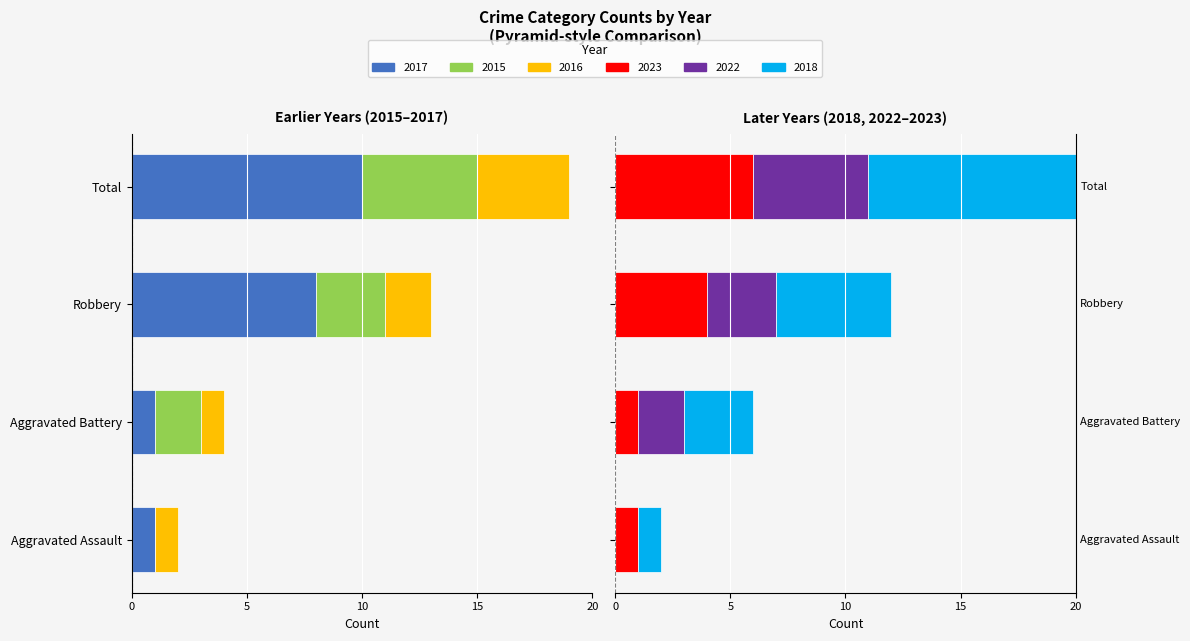

Reading left to right, extract all data points from this chart.

2017: Aggravated Assault=-1	Aggravated Battery=-1	Robbery=-8	Total=-10
2015: Aggravated Assault=0	Aggravated Battery=-2	Robbery=-3	Total=-5
2016: Aggravated Assault=-1	Aggravated Battery=-1	Robbery=-2	Total=-4
2023: Aggravated Assault=1	Aggravated Battery=1	Robbery=4	Total=6
2022: Aggravated Assault=0	Aggravated Battery=2	Robbery=3	Total=5
2018: Aggravated Assault=1	Aggravated Battery=3	Robbery=5	Total=9